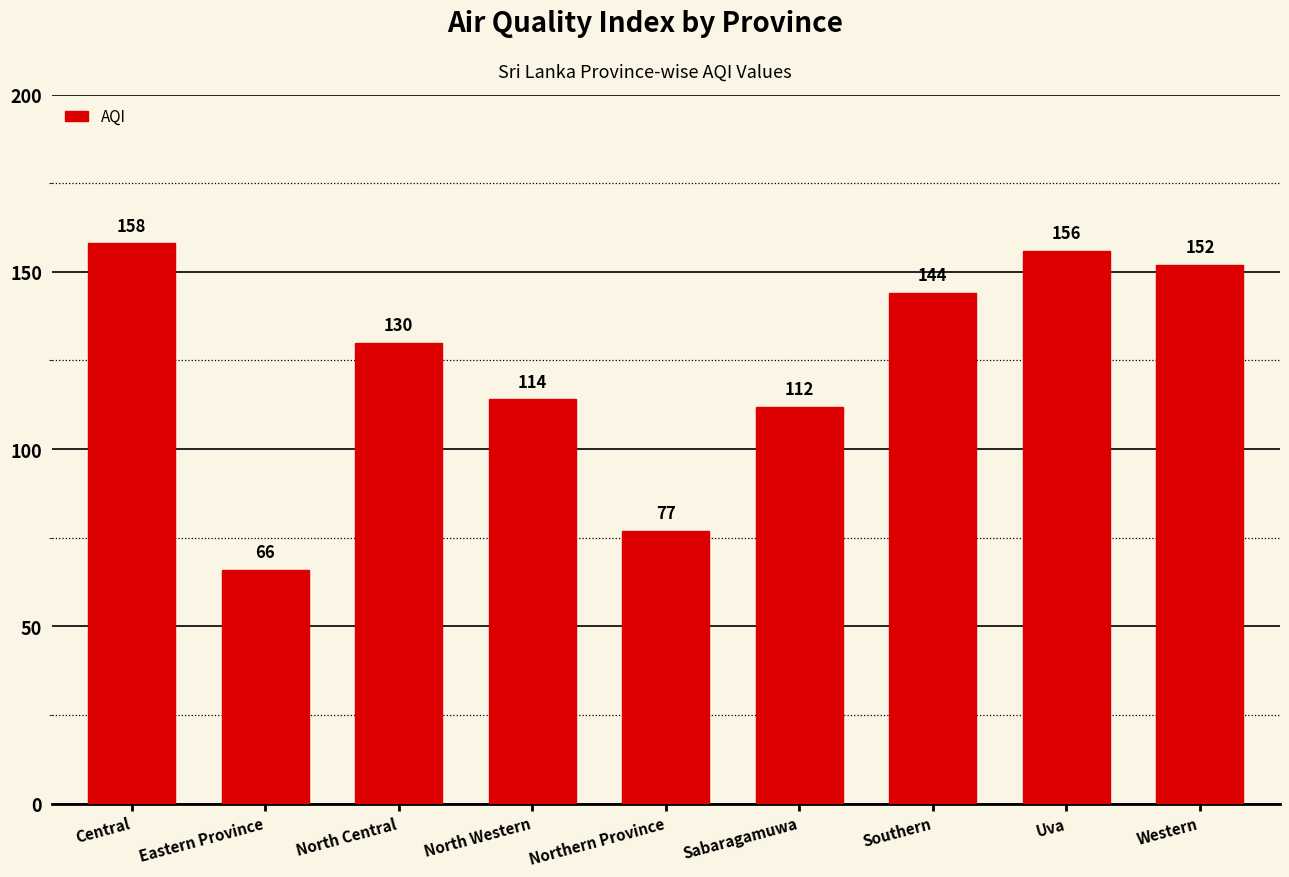

How many values are below 130?

4